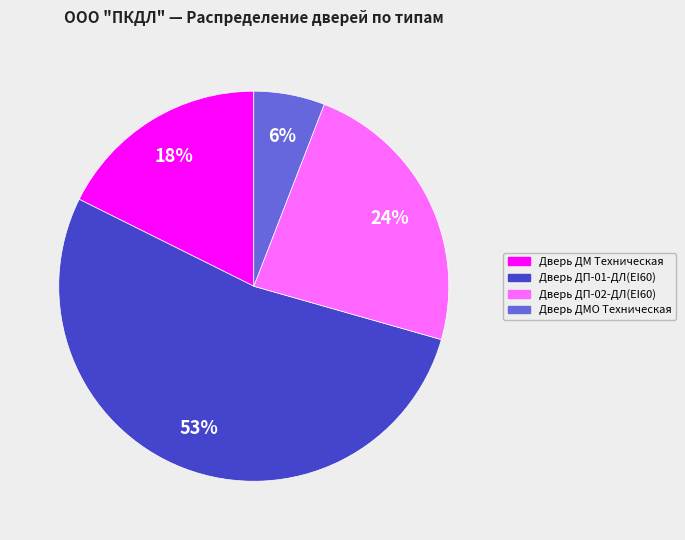

Which category has the smallest portion of the pie?

Дверь ДМО Техническая